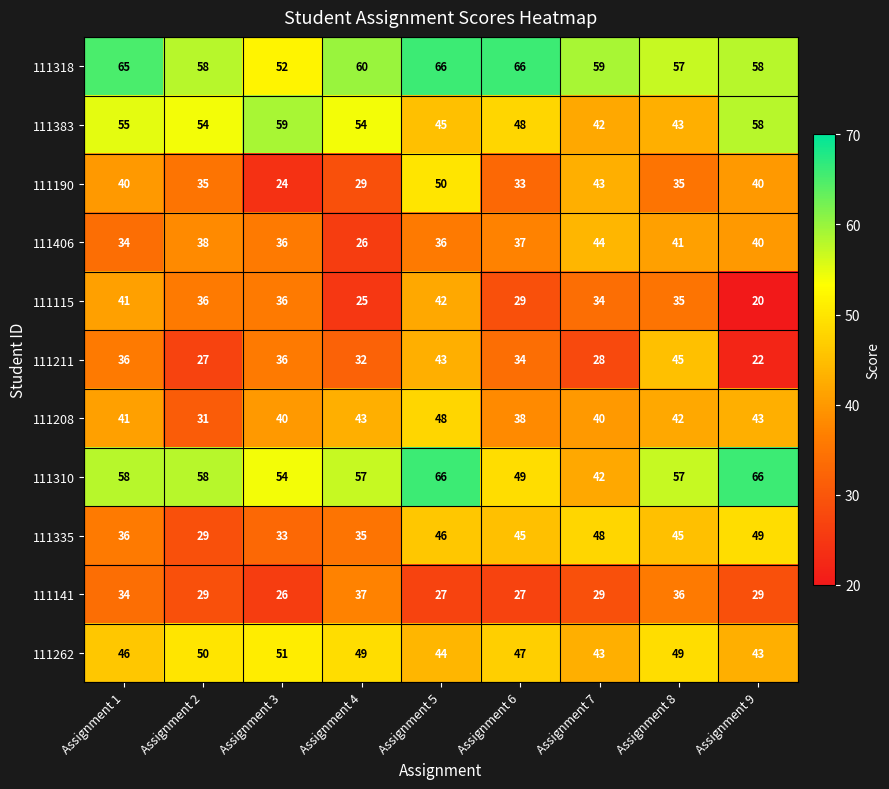

How many distinct data groups are displayed?

11